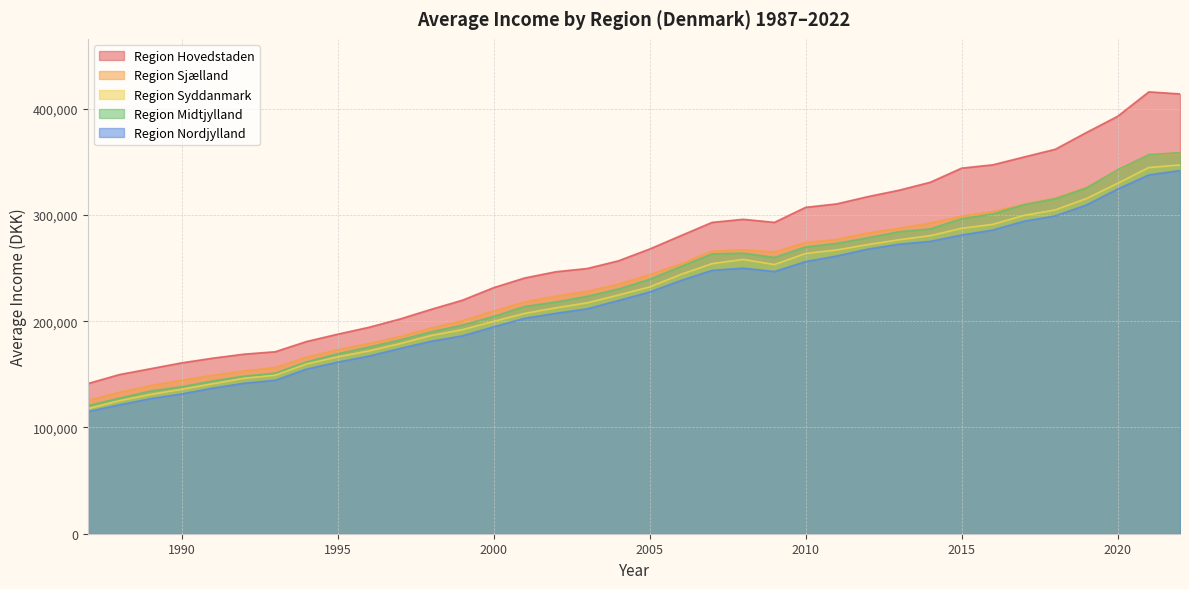

What is the average value of the Region Sjælland series?

237083